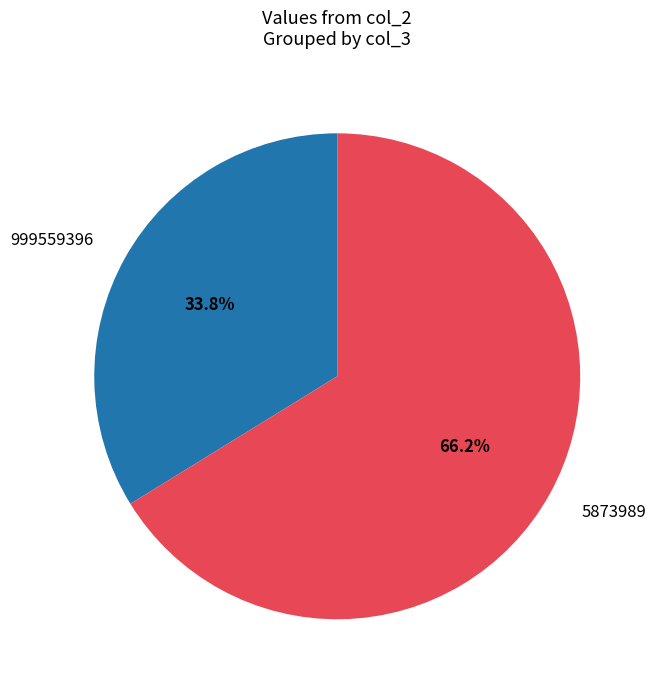

Is it true that 5873989 is 61% of the pie?

False